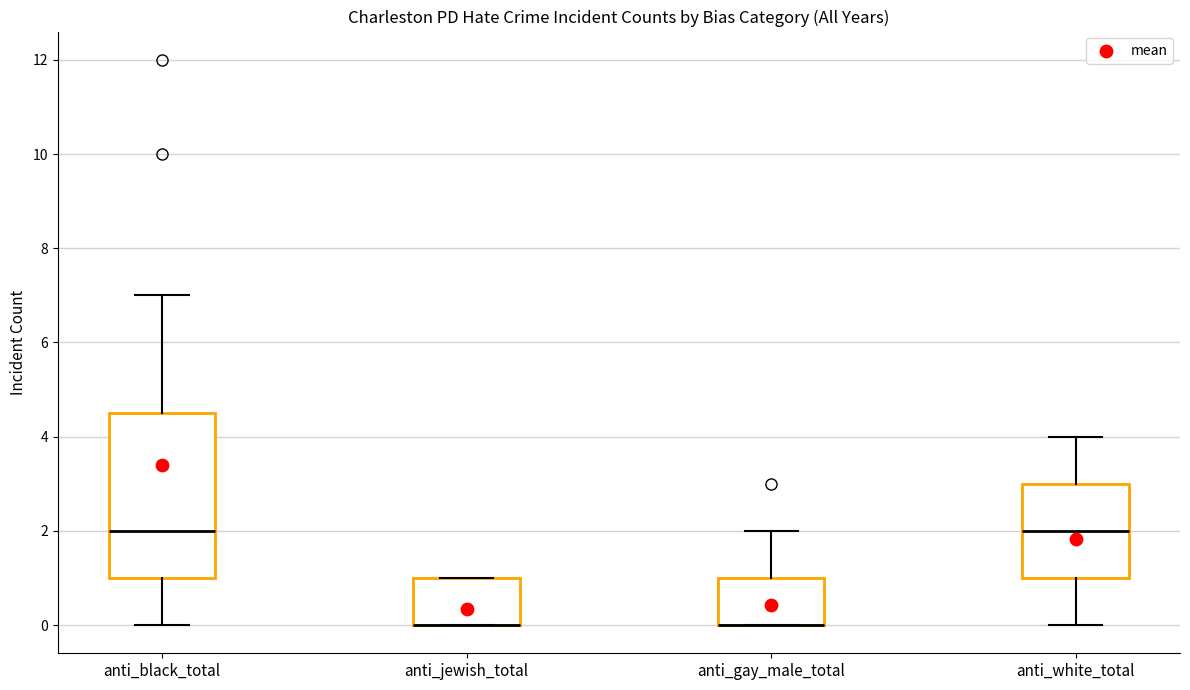

Reading left to right, transcribe this box plot: for each box, give where its median line is, the range the box spans, and where its two whiskers end, as read against the y-axis. The values are not printed on the chart, so give them approximately, as read against the axis.

anti_black_total: median 2.0, box 1.0 to 4.6, whiskers 0.0 to 7.0
anti_jewish_total: median 0.0 (drawn on the box's lower edge), box 0.0 to 1.0, whiskers 0.0 to 1.0
anti_gay_male_total: median 0.0 (drawn on the box's lower edge), box 0.0 to 1.0, whiskers 0.0 to 2.0
anti_white_total: median 2.0, box 1.0 to 3.0, whiskers 0.0 to 4.0